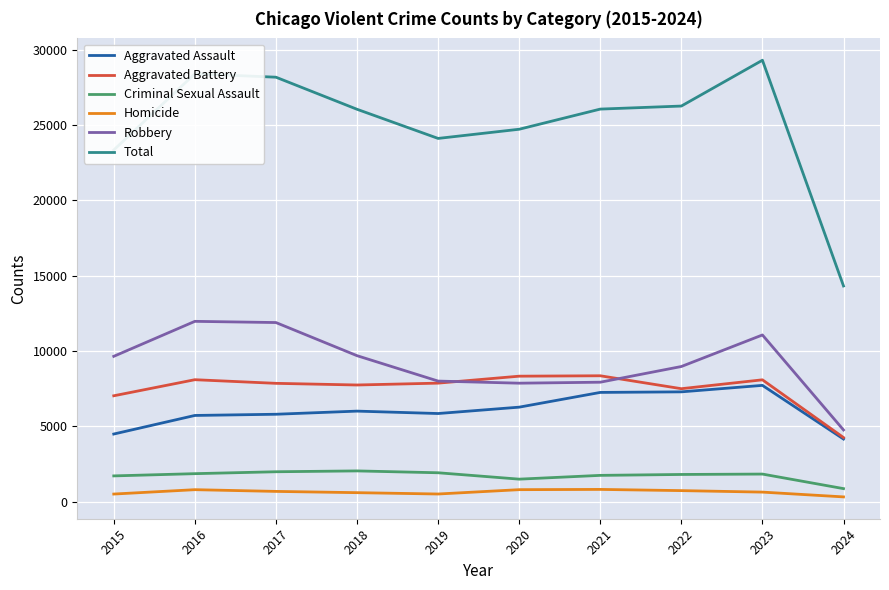

What is the greatest value displayed?

29292